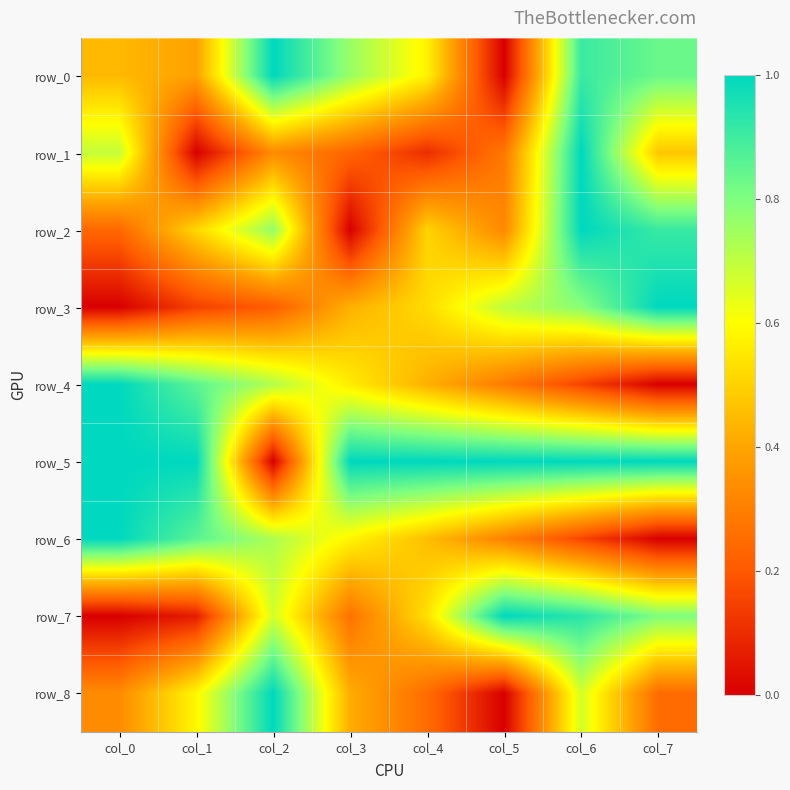

Reading left to right, list all the values displayed in this chart.

row_0: 0.4	0.4	1.0	0.8	0.6	0.0	0.9	0.8
row_1: 0.7	0.0	0.3	0.2	0.1	0.3	1.0	0.5
row_2: 0.2	0.5	0.8	0.0	0.5	0.3	1.0	0.9
row_3: 0.0	0.1	0.2	0.4	0.5	0.7	0.8	1.0
row_4: 1.0	0.9	0.7	0.6	0.4	0.3	0.2	0.0
row_5: 1.0	1.0	0.0	1.0	1.0	1.0	1.0	1.0
row_6: 1.0	0.9	0.7	0.6	0.5	0.3	0.2	0.0
row_7: 0.0	0.1	0.7	0.3	0.5	1.0	0.9	0.8
row_8: 0.3	0.6	1.0	0.4	0.2	0.0	0.7	0.2